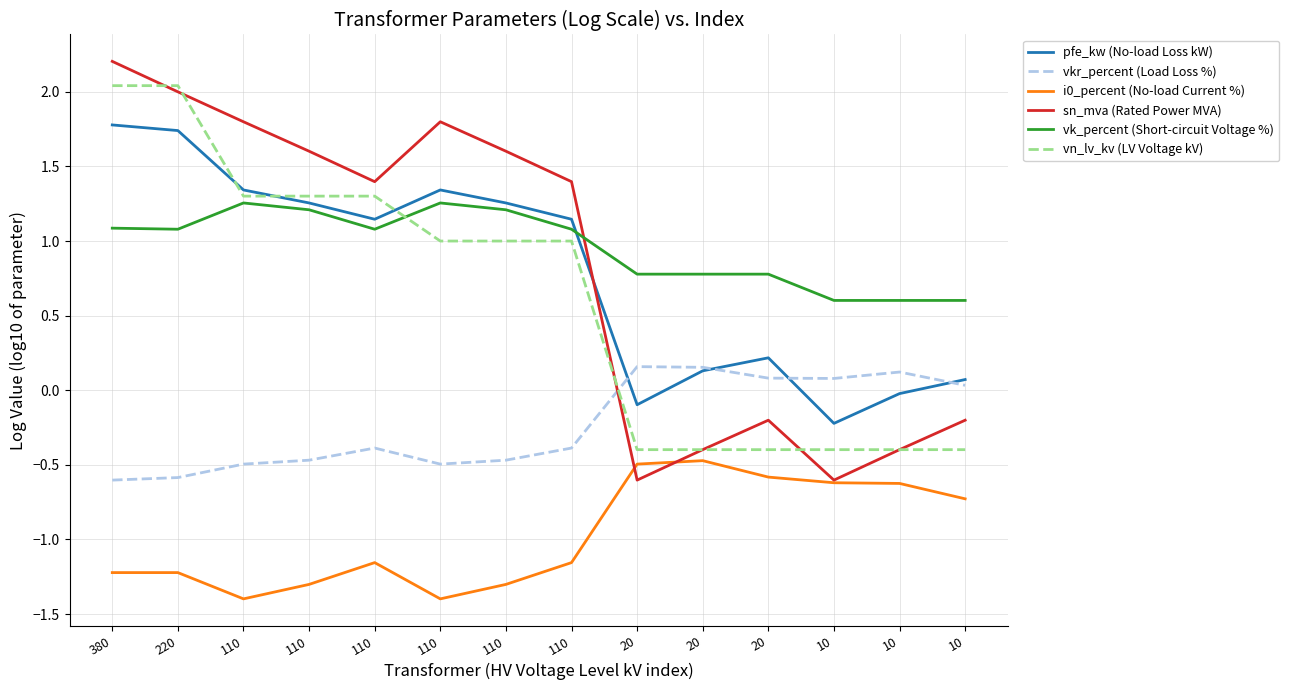

True or false: vk_percent (Short-circuit Voltage %) has more than 0 interior local peaks.

True